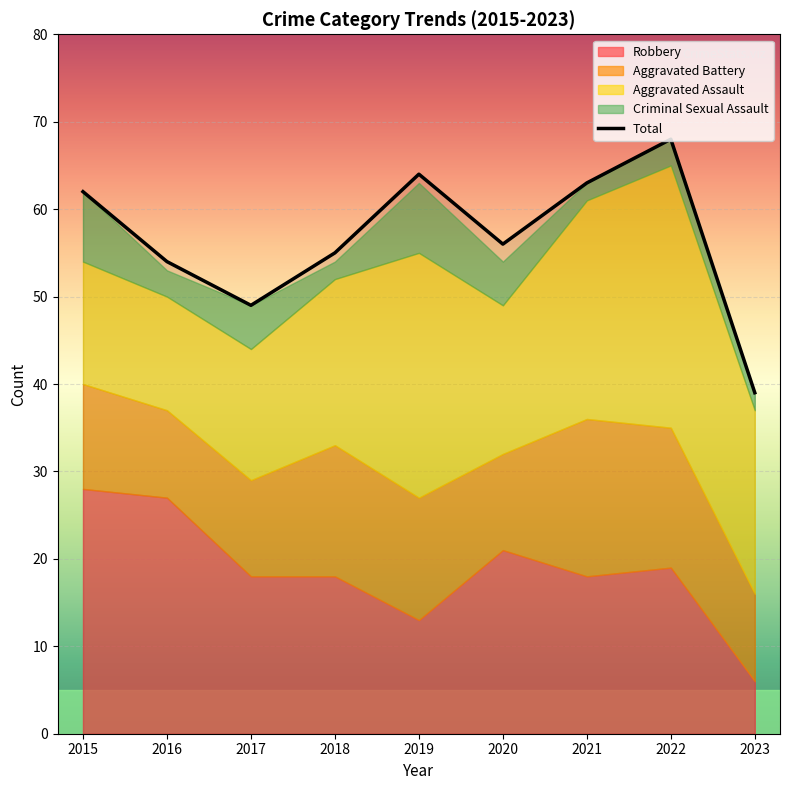

Between 2016 and 2021, which is larger?

2021